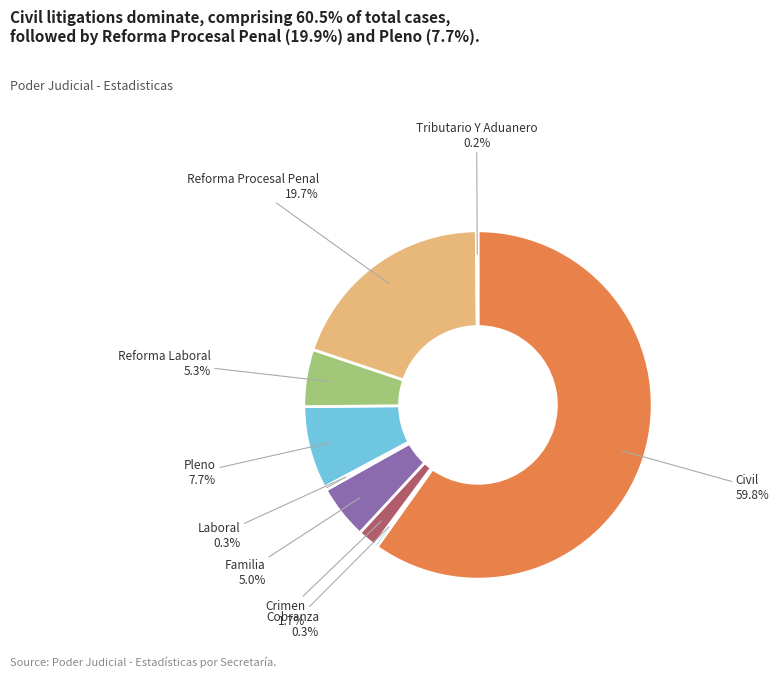

Is Civil the majority of the pie?

Yes